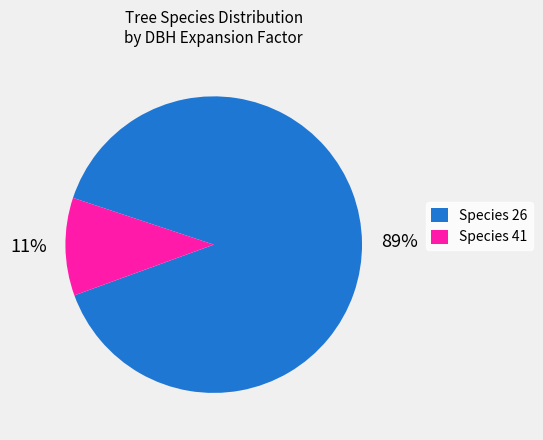

How many segments does this pie chart have?

2